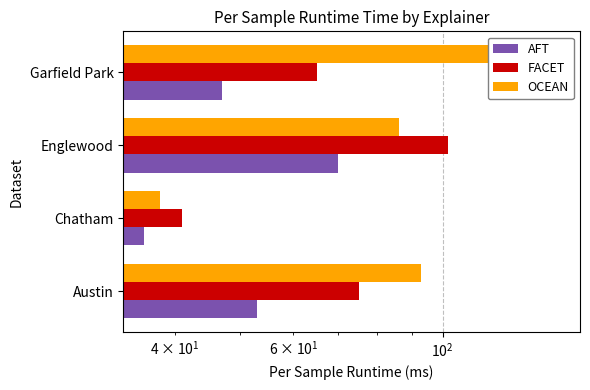

What is the sum of all OCEAN values?

366